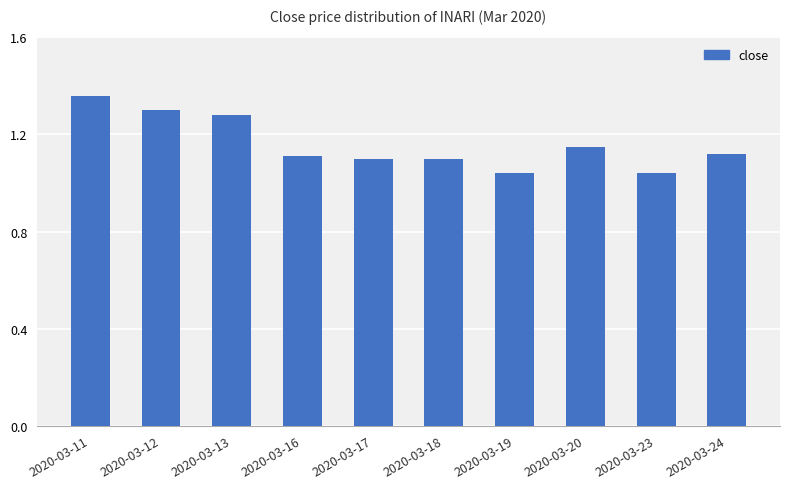

True or false: the data shows 1.3 at 2020-03-13.

True